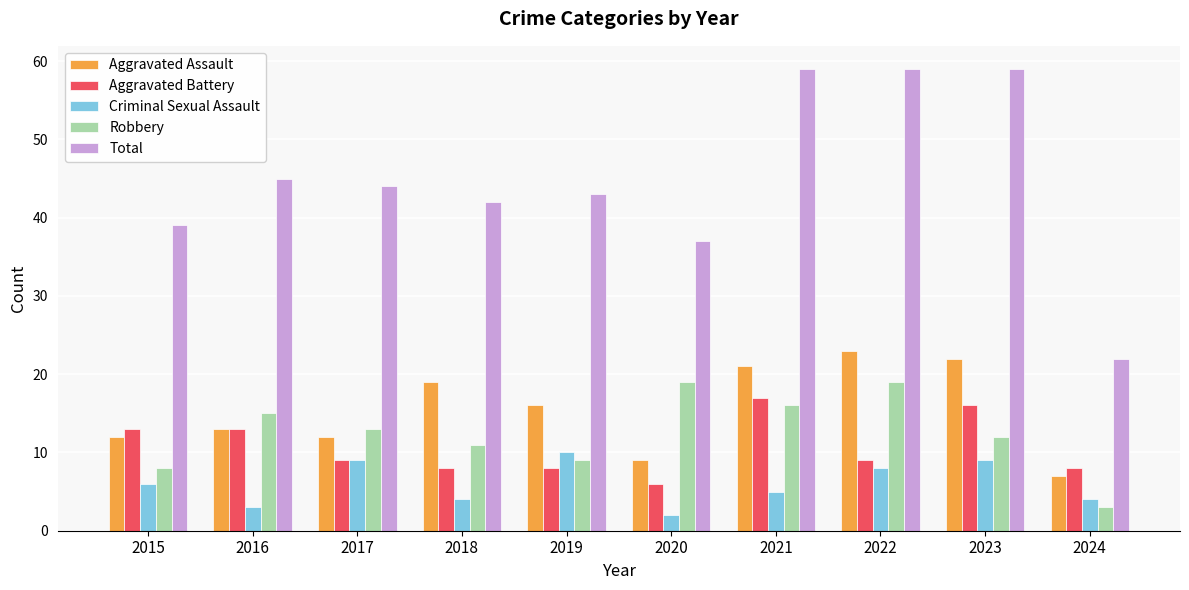

What is the total value across all series at 2023?

118